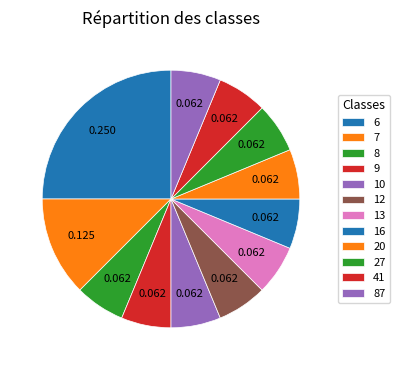

How many segments does this pie chart have?

12